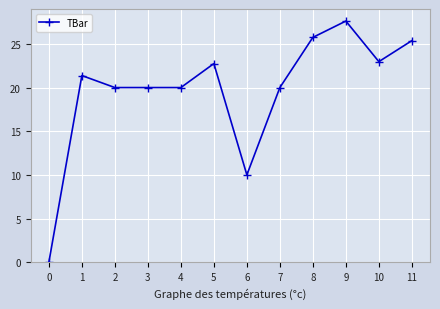

Is it true that the value at 2 is 20.0?

True